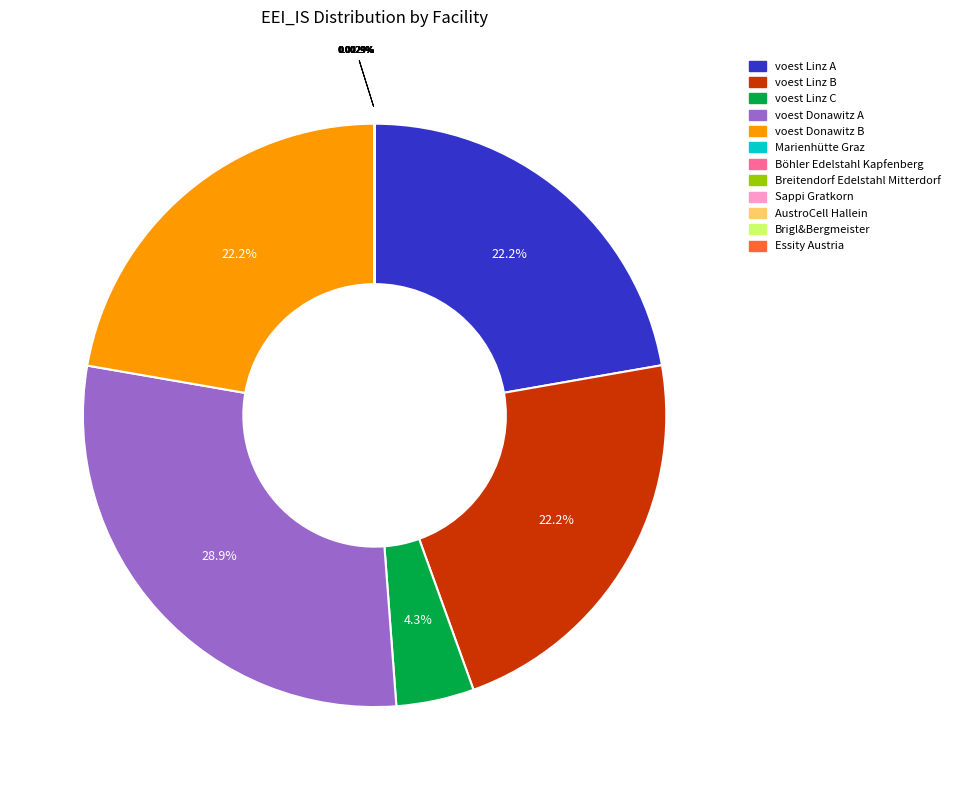

To the nearest percent, what portion does voest Donawitz B represent?

22%